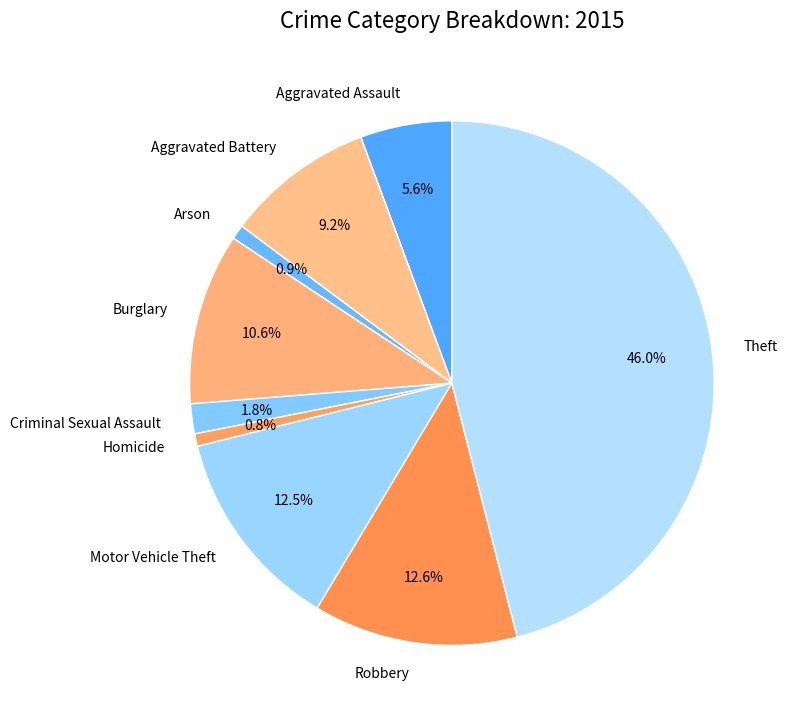

To the nearest percent, what is the combined percentage of Burglary and Motor Vehicle Theft?

23%